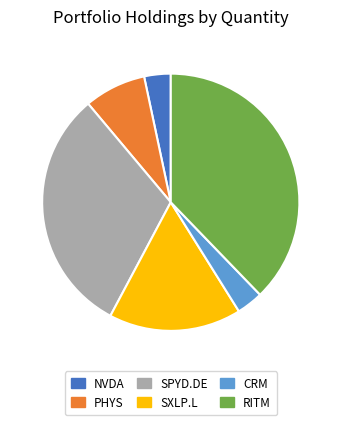

What is the ratio of the value at RITM to the value at SXLP.L?

2.3